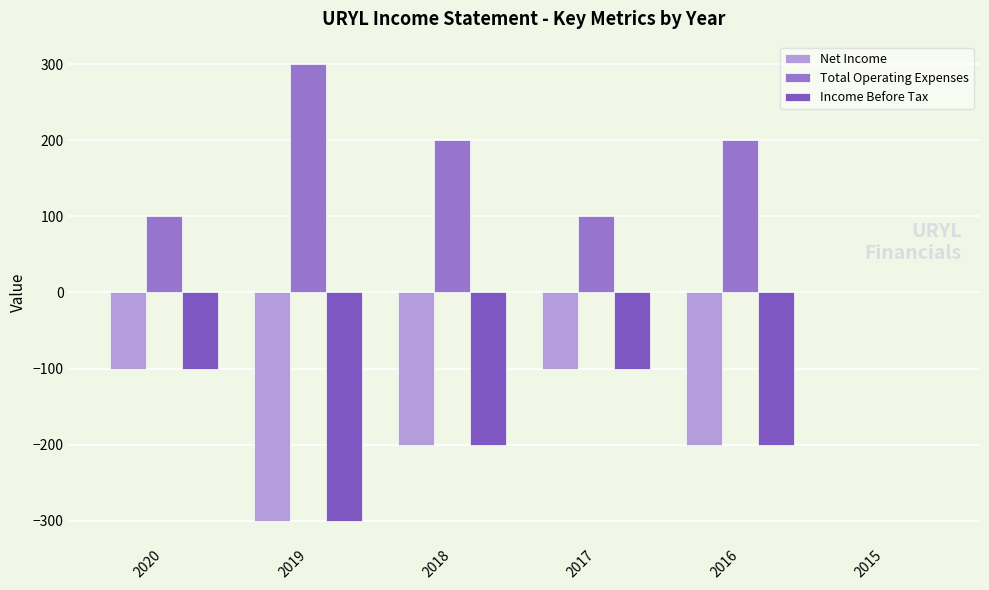

How many distinct data groups are displayed?

3